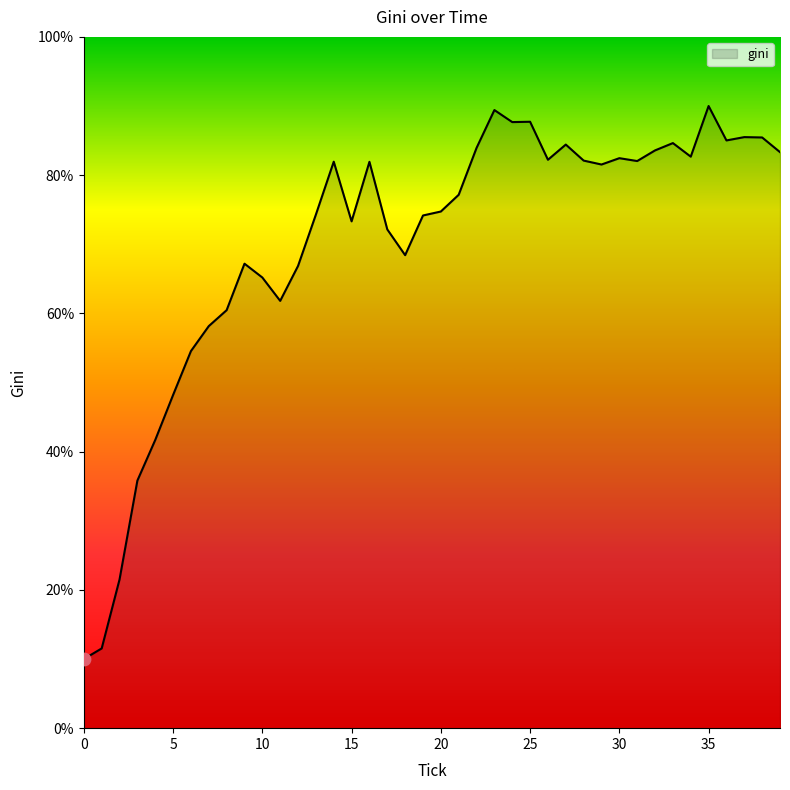

What is the difference between the maximum and minimum values?

80.0